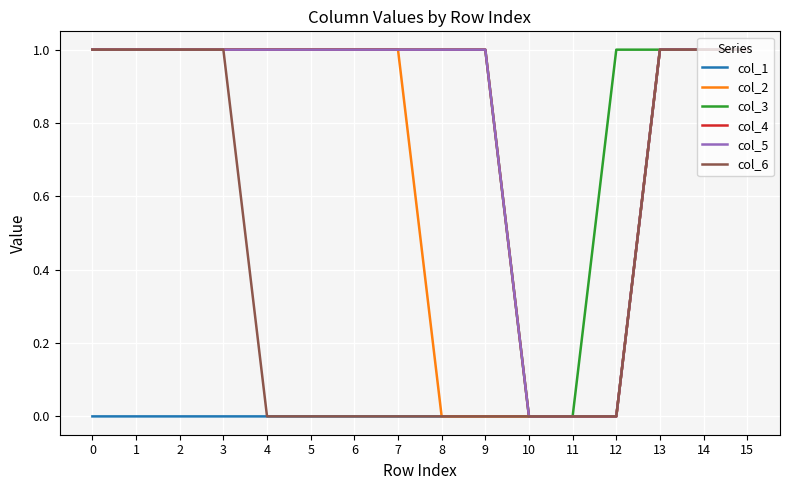

True or false: col_1 has a value of 0 at 11.

True